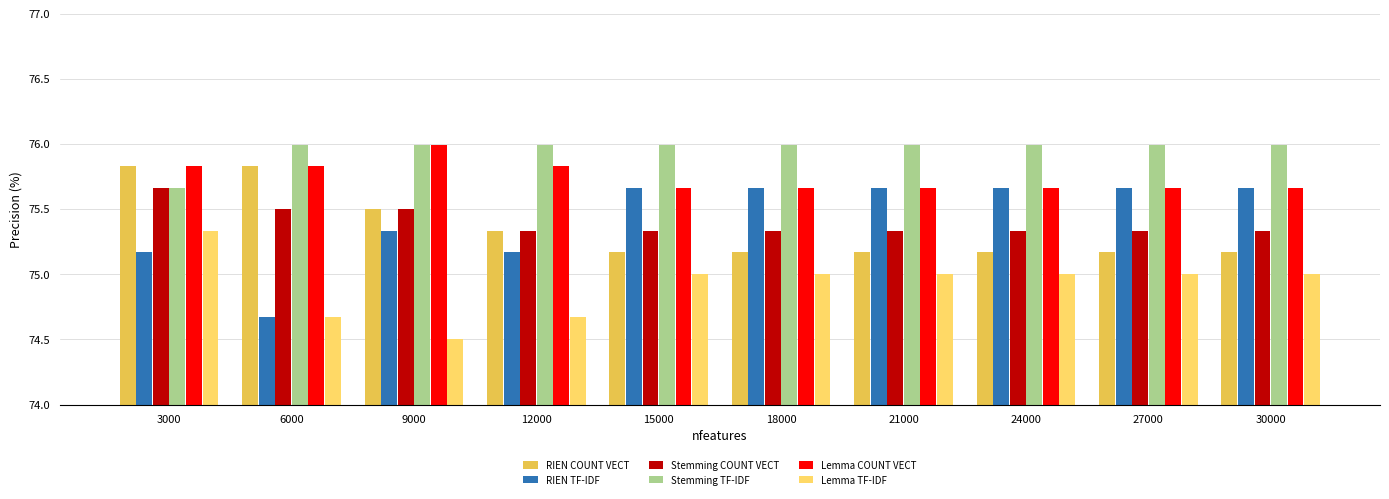

What is the total value across all series at 30000?

452.8